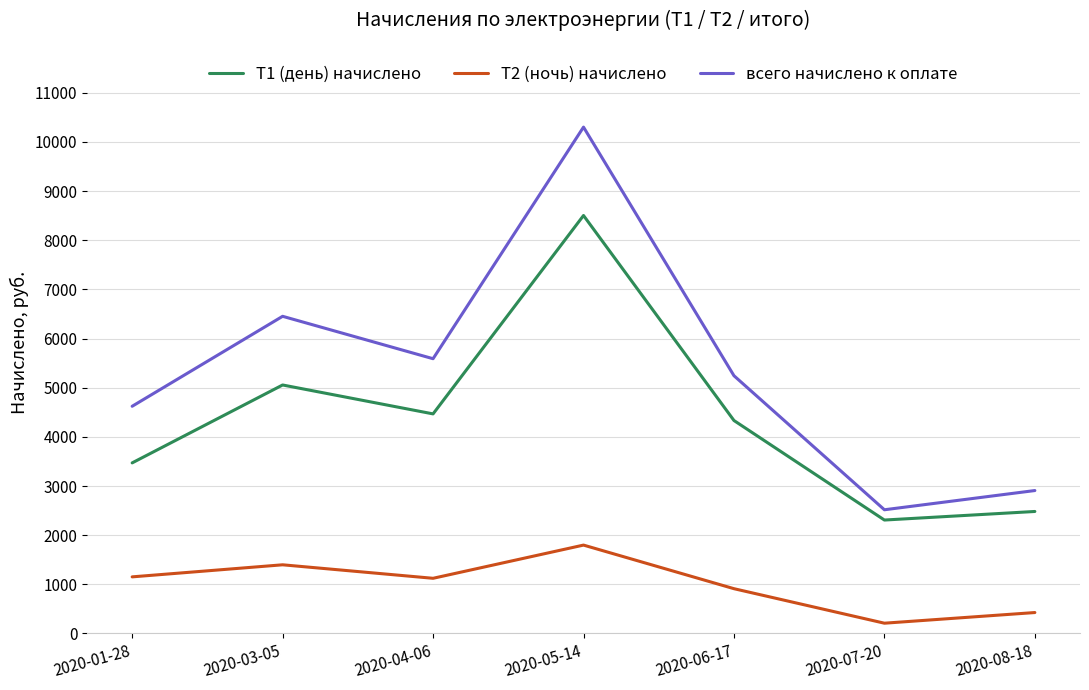

How many categories are shown in the chart?

7